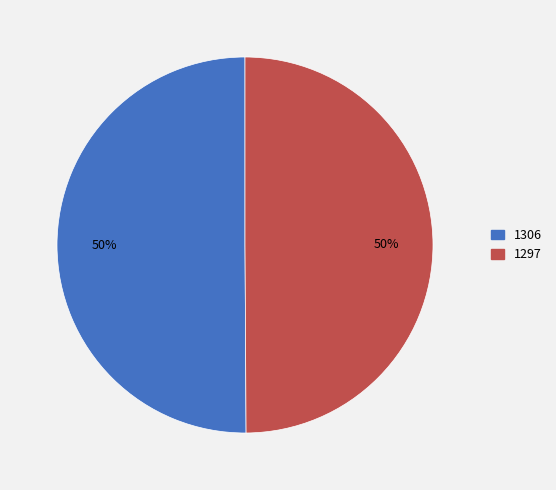

What is the ratio of the value at 1297 to the value at 1306?

1.0